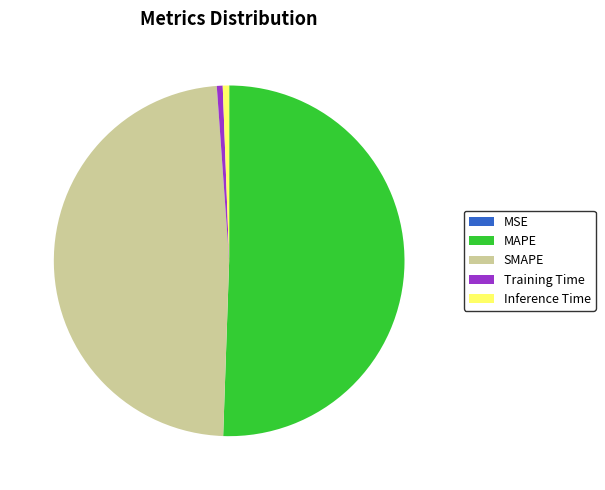

Which slice is the largest?

MAPE